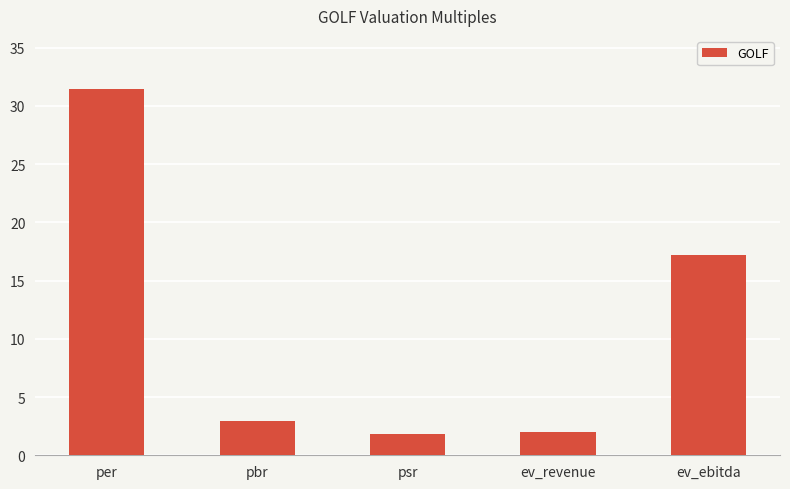

What is the sum of all values?

55.5